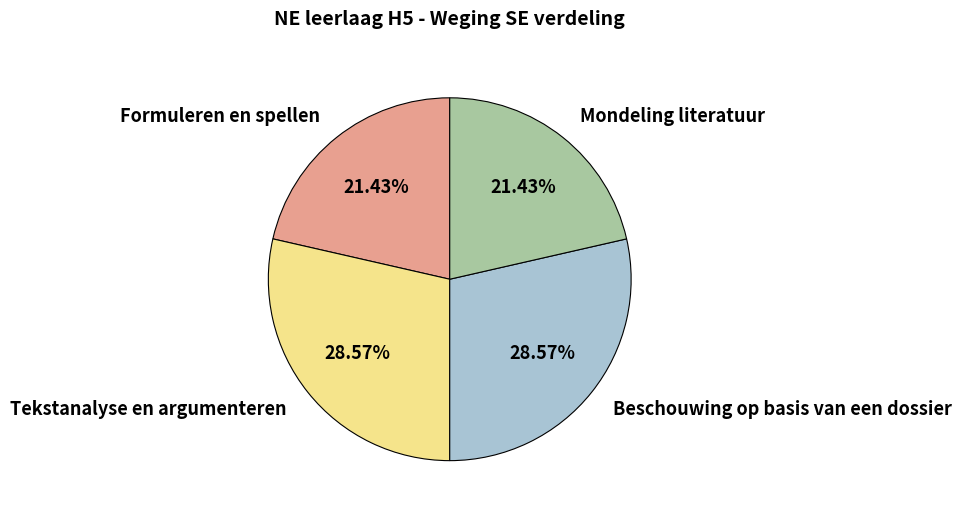

Does Tekstanalyse en argumenteren account for over 50% of the chart?

No